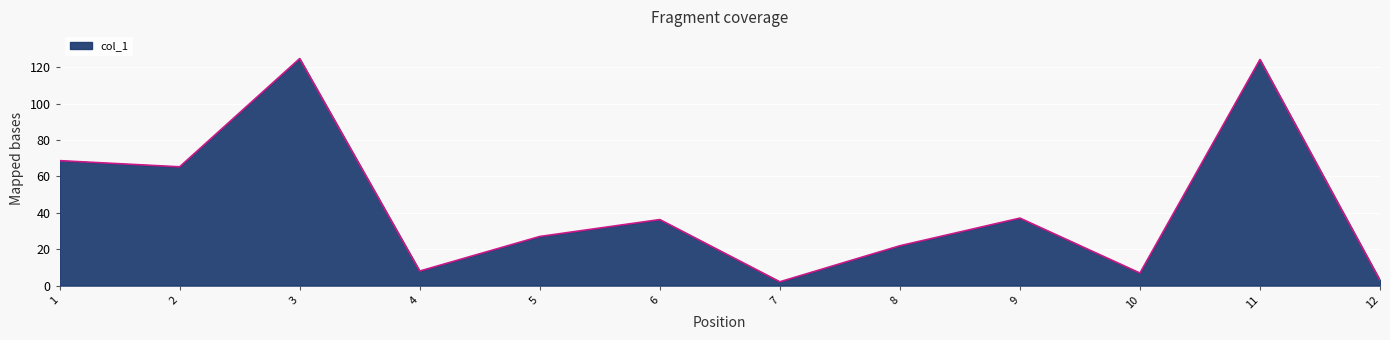

What is the maximum value shown in the chart?

124.8